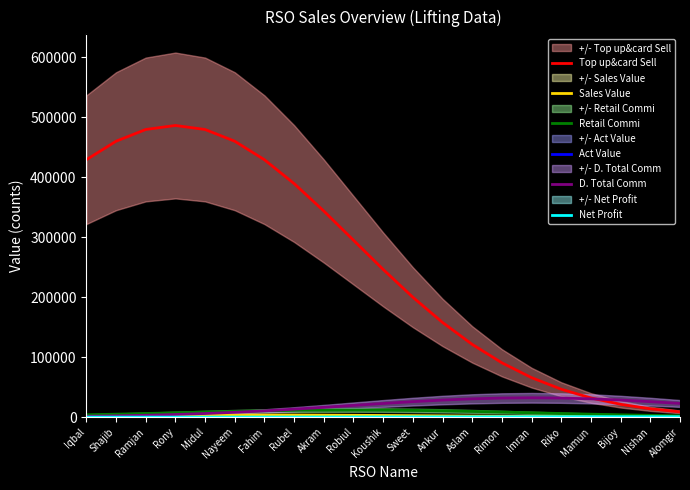

What is the sum of all Retail Commi values?

164497.2